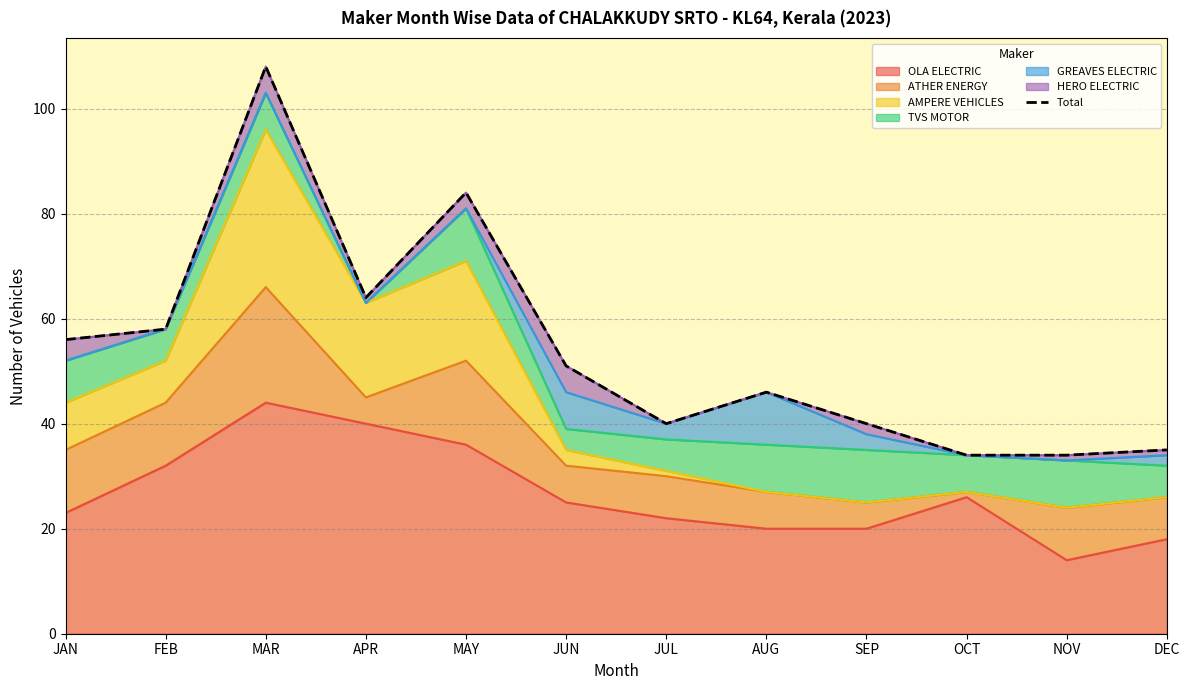

What is the sum of the values at NOV and MAY?

118